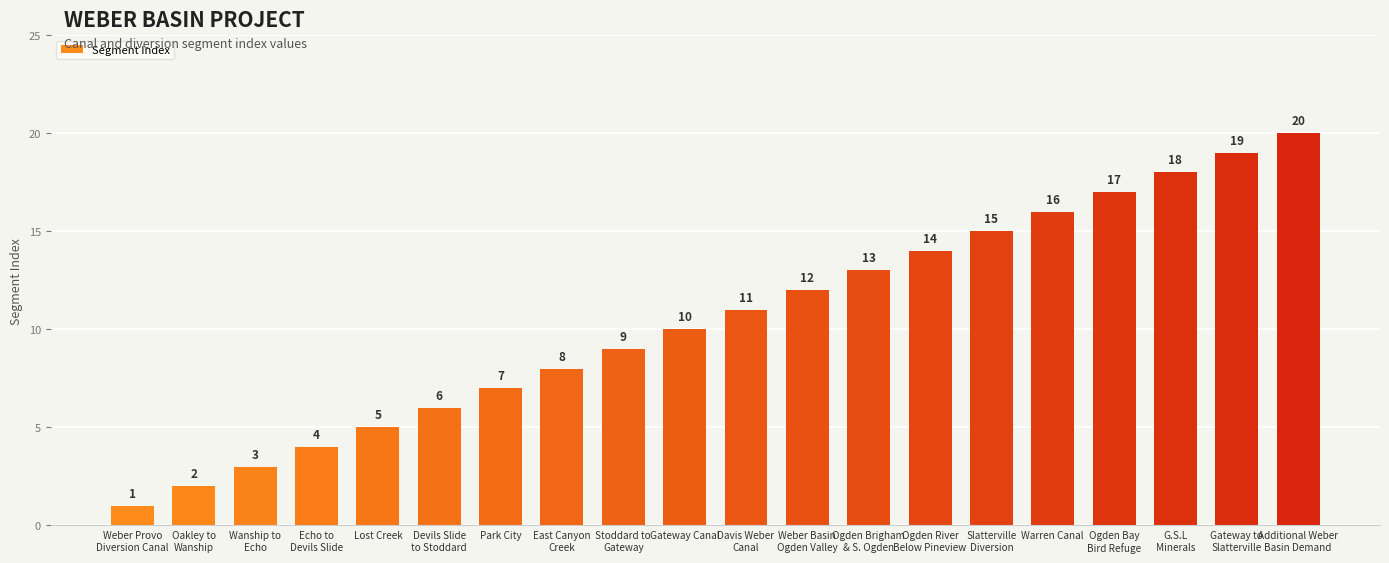

Which label corresponds to the smallest value in the chart?

Weber Provo
Diversion Canal